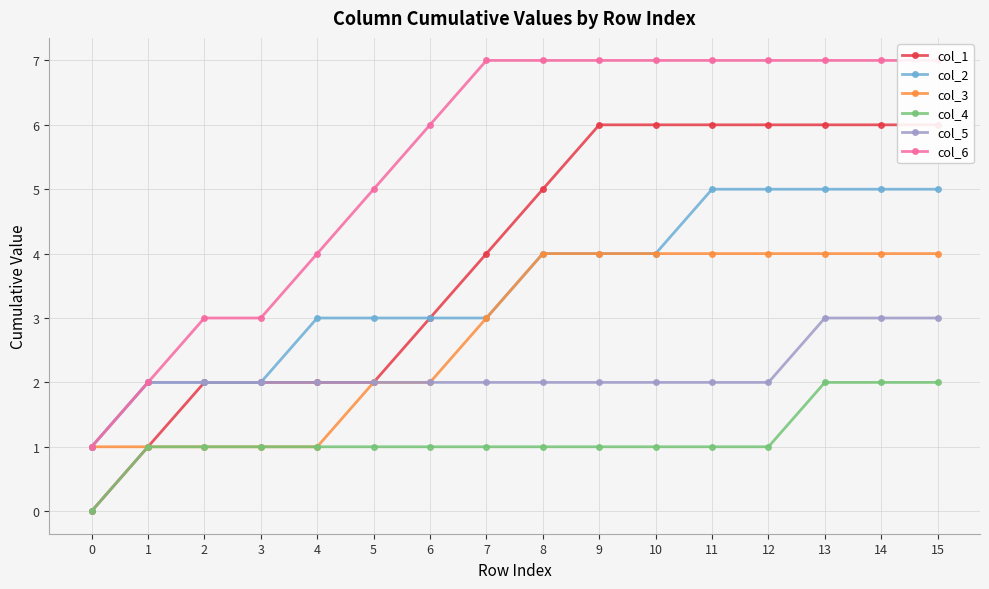

Is this an area chart (filled region under the line)?

No